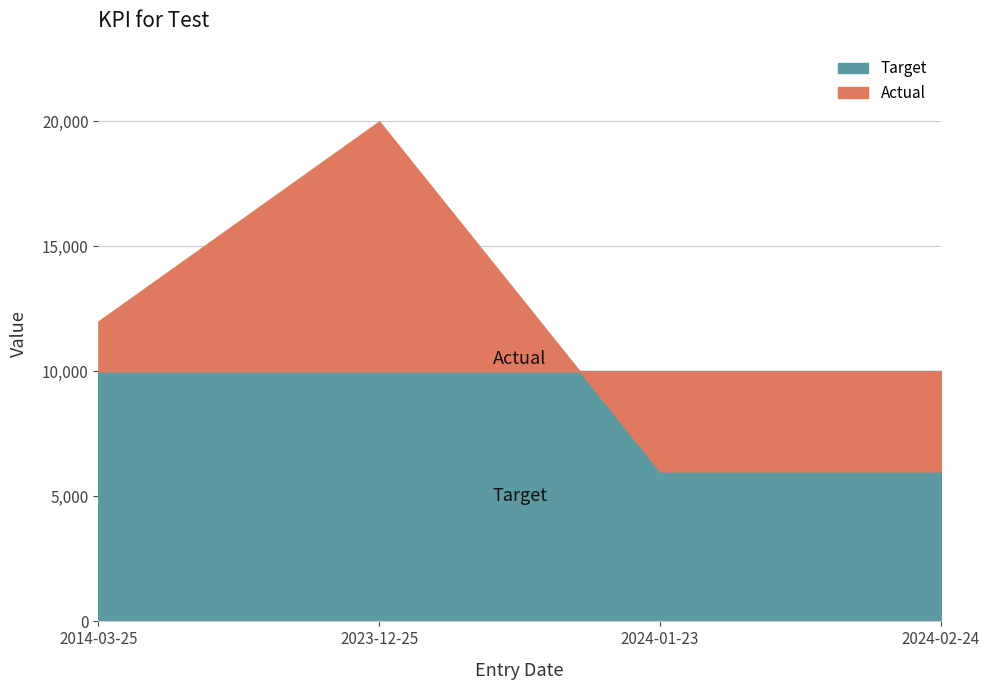

Rank the categories by value from highest to lowest.

2023-12-25, 2014-03-25, 2024-01-23, 2024-02-24